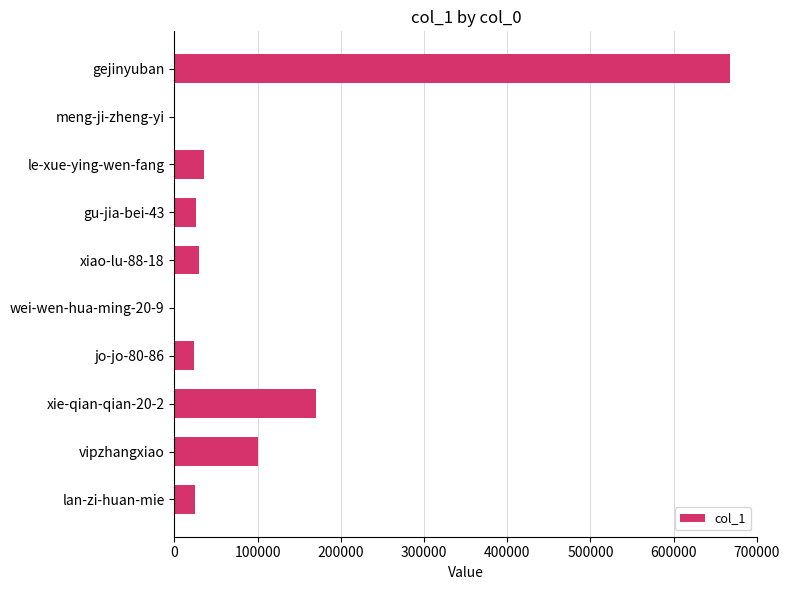

At which category does the chart reach its peak across all series?

gejinyuban